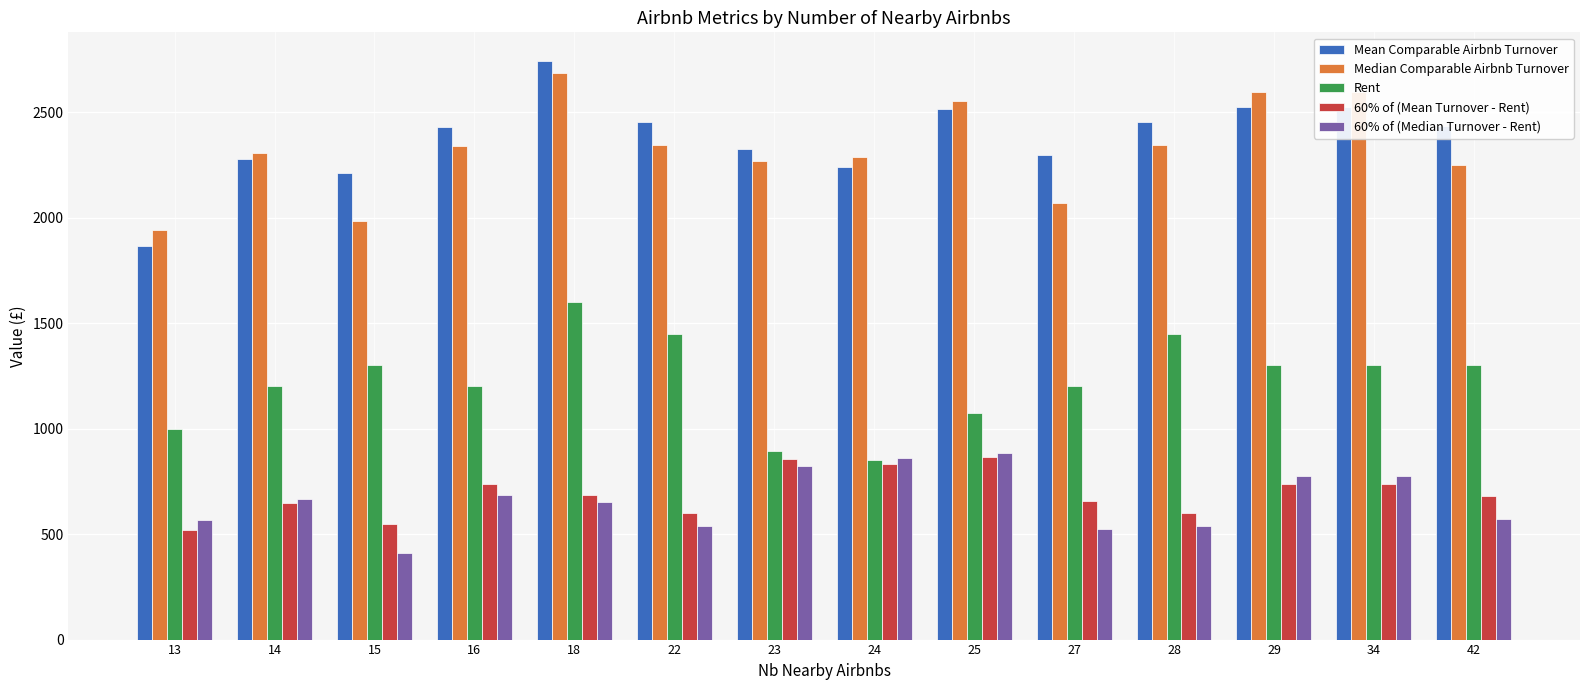

What is the value of the Mean Comparable Airbnb Turnover bar at the 6th from the left?

2452.5